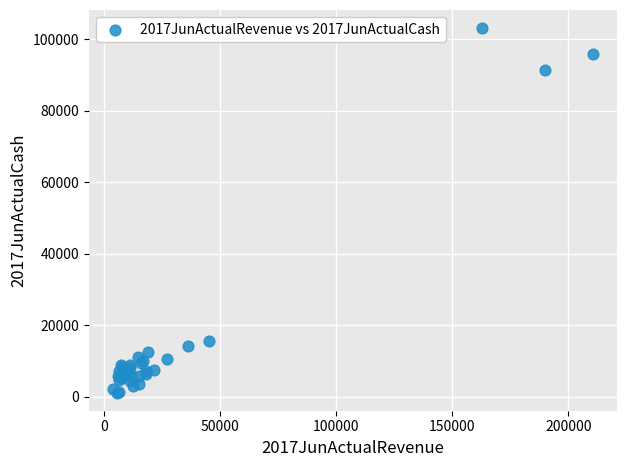

What Y value in the scatter plot is closest to 52132?

15668.1